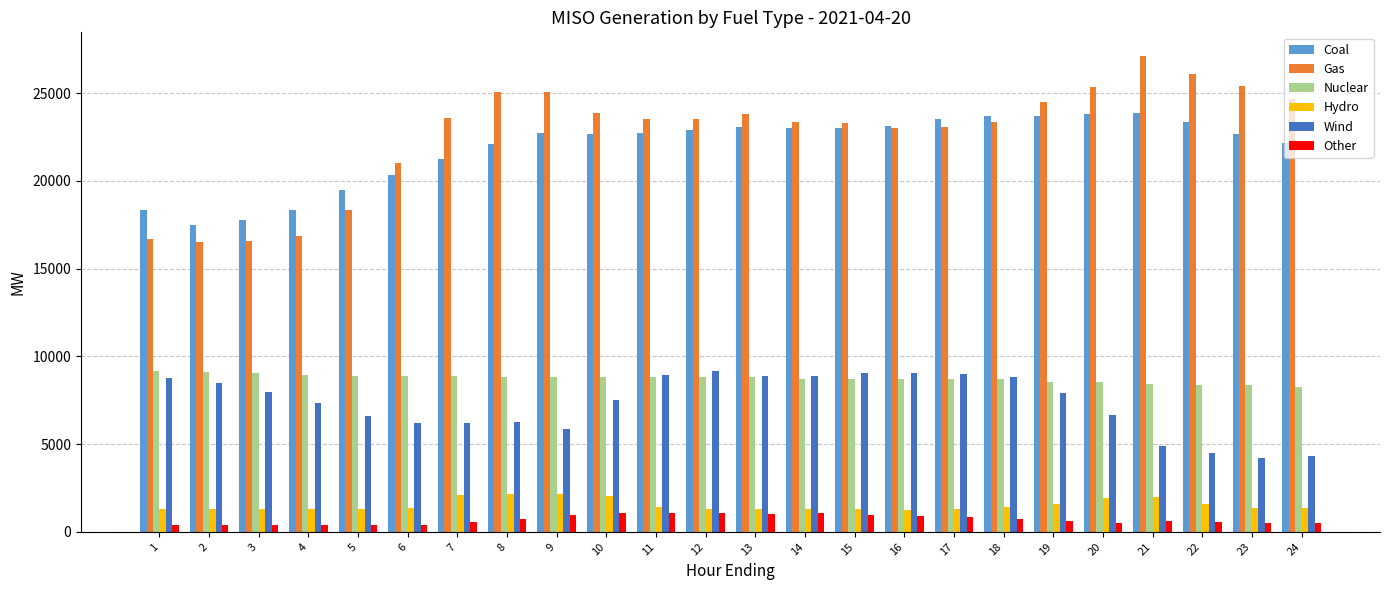

What are all the series names shown in the legend?

Coal, Gas, Nuclear, Hydro, Wind, Other